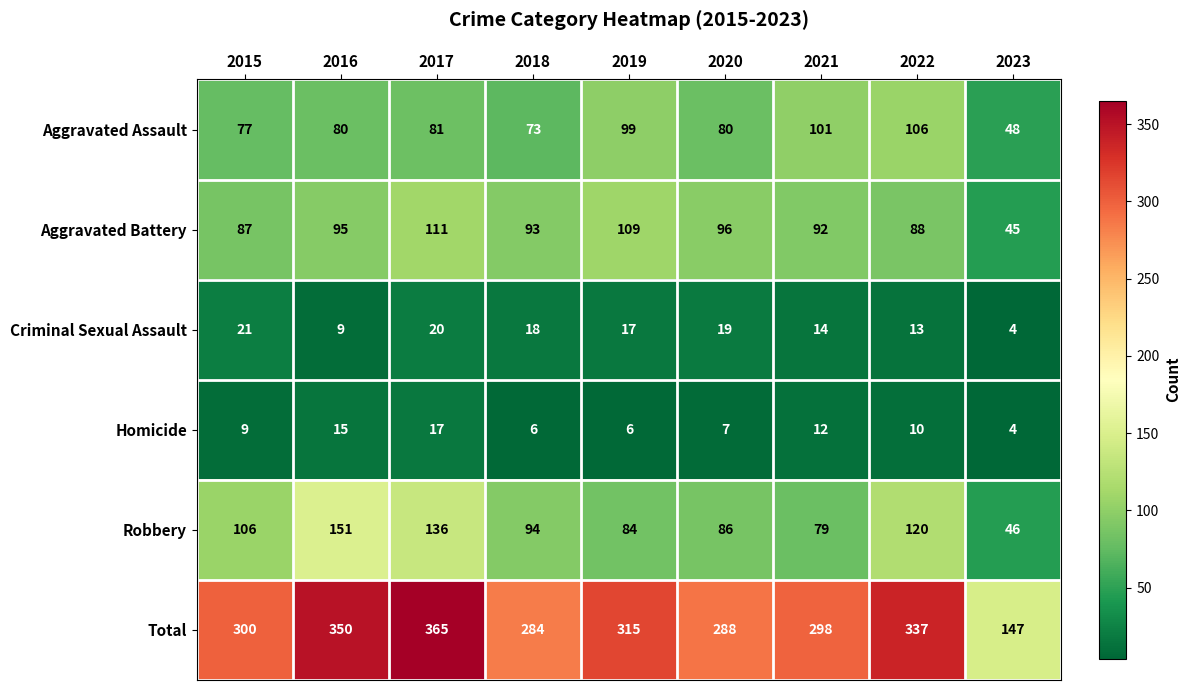

At which label does Robbery first exceed 94?

2015